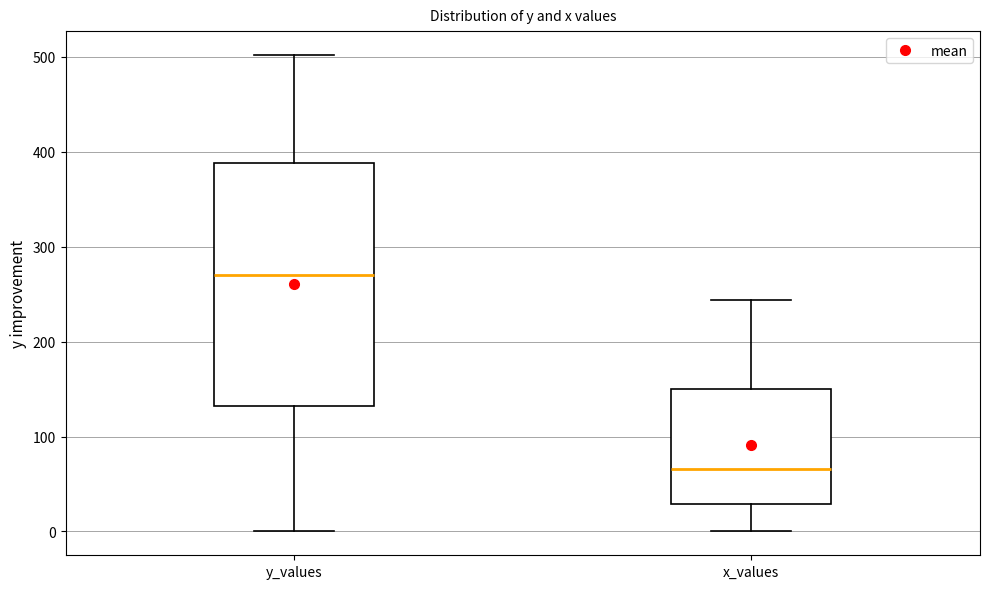

Comparing the boxes themselves (not the whiskers), which one is the tallest?

y_values